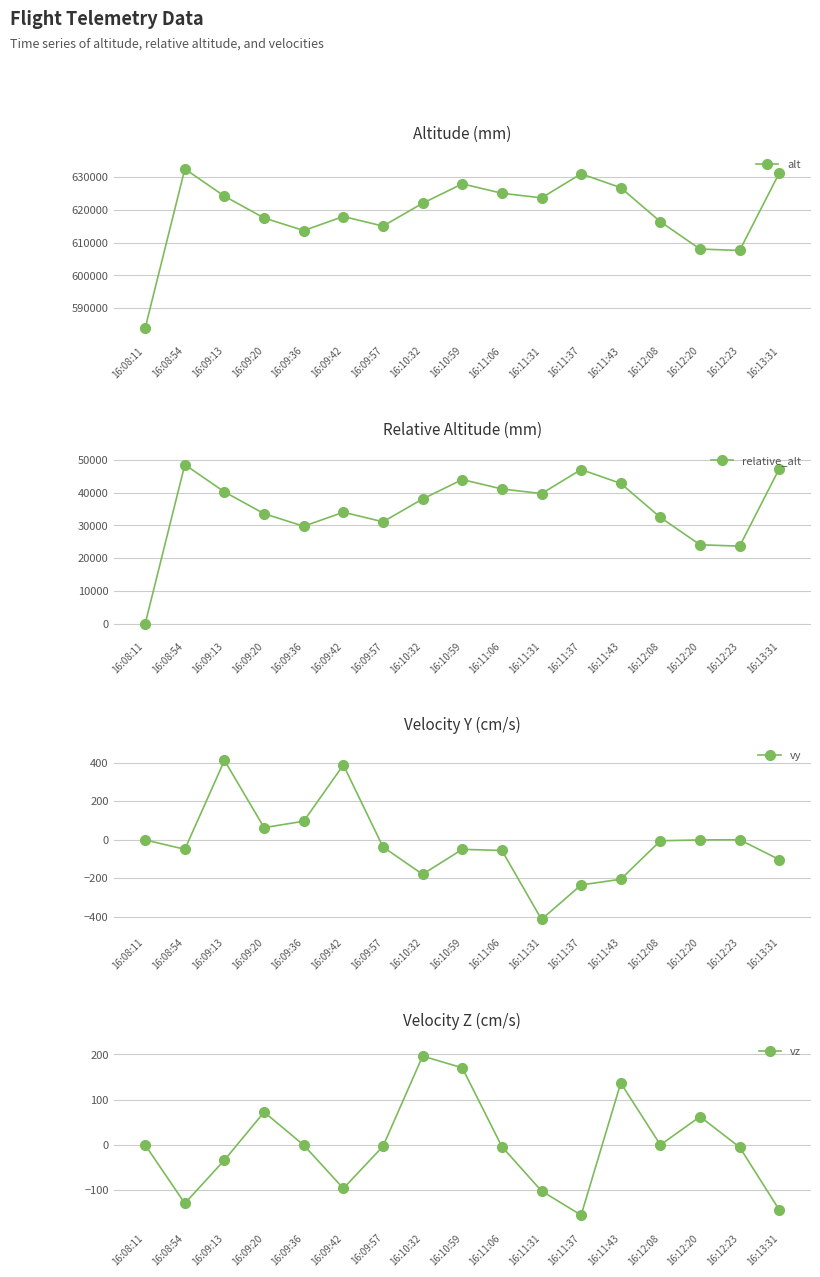

True or false: vy and vz intersect in this chart.

True